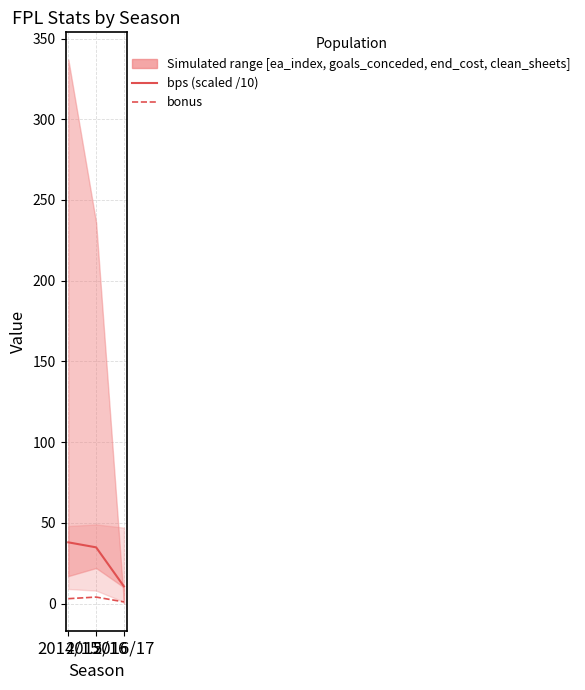

At how many categories does at least one series exceed 9?

3